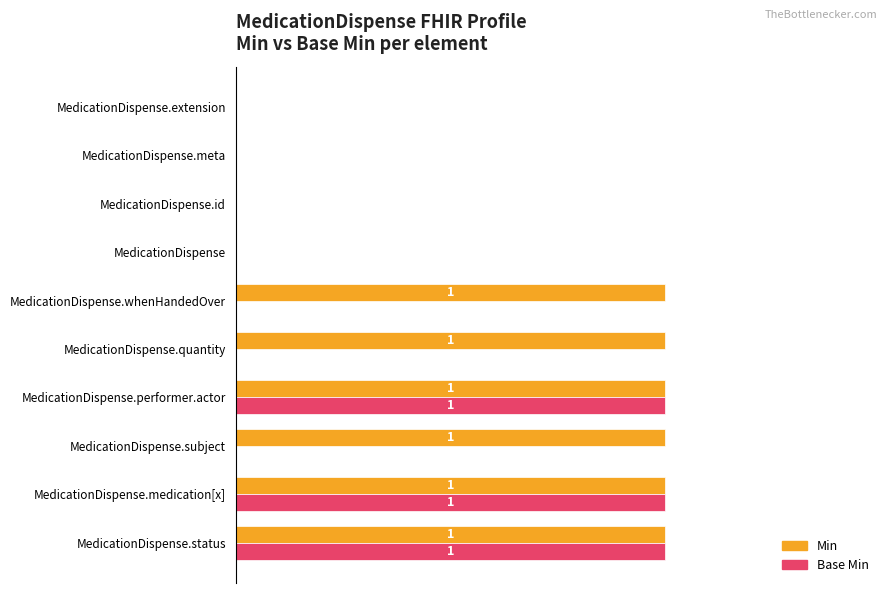

What are all the series names shown in the legend?

Min, Base Min